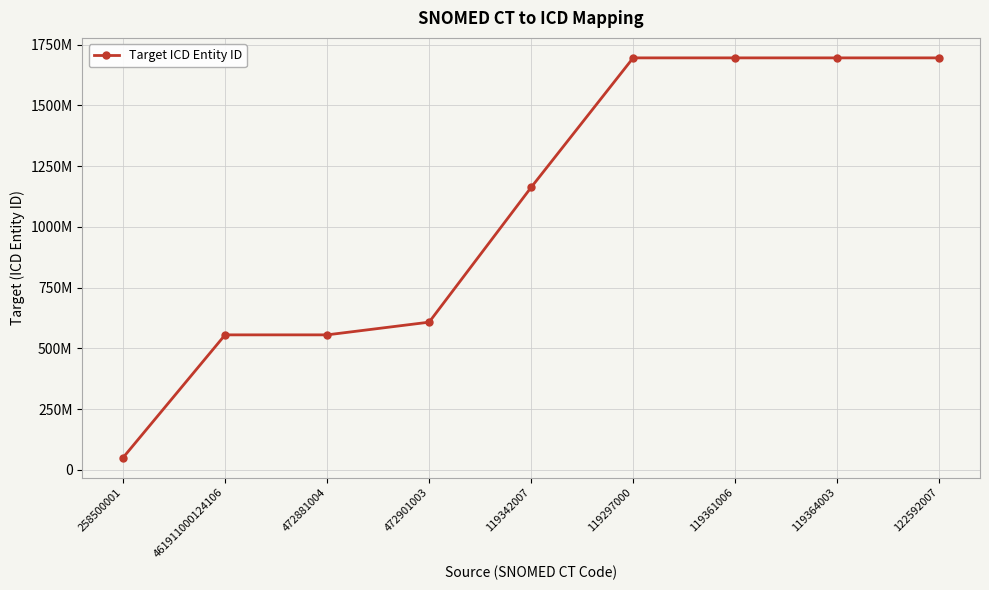

How many lines are shown in the chart?

1